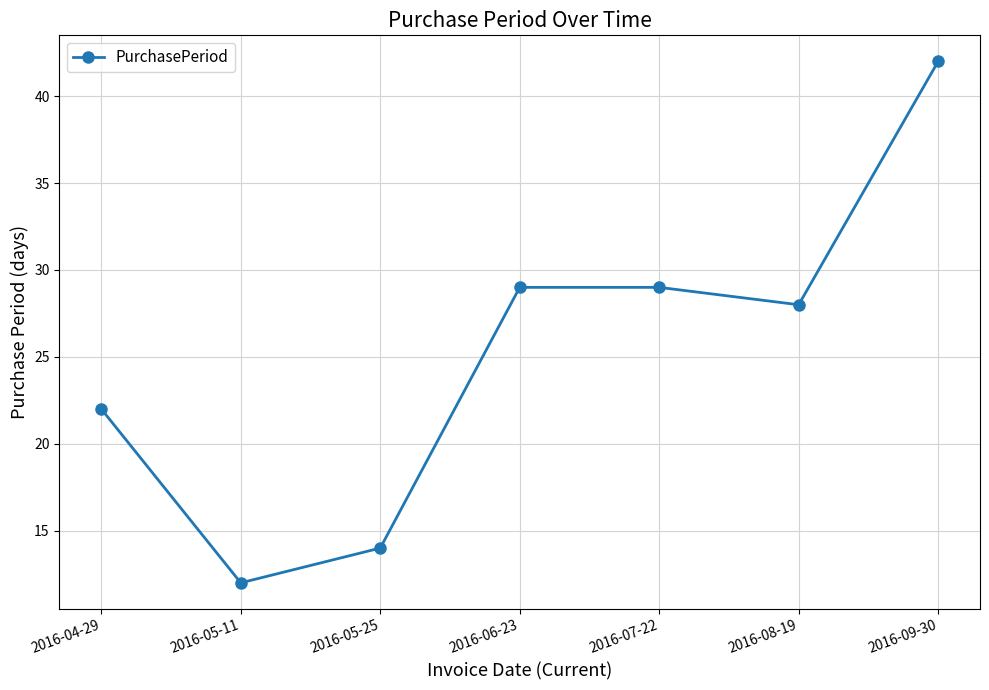

Is this an area chart (filled region under the line)?

No